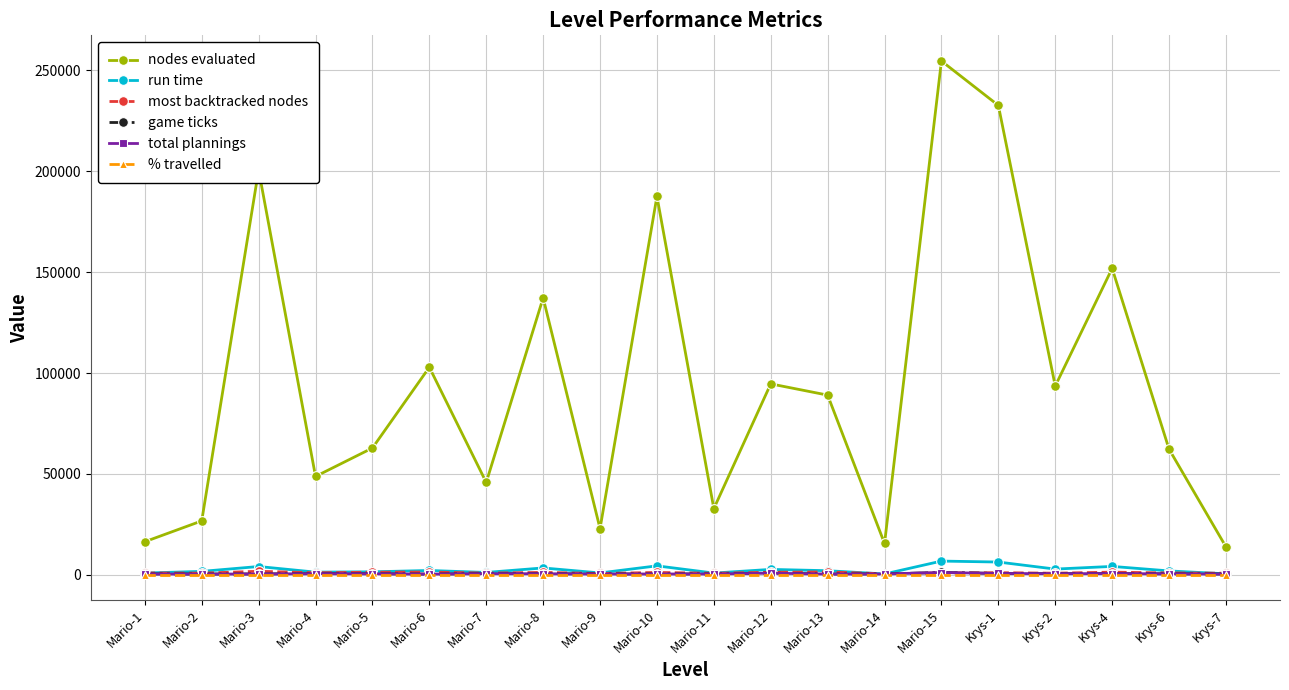

What is the difference between the second highest and minimum values in the run time series?

5916